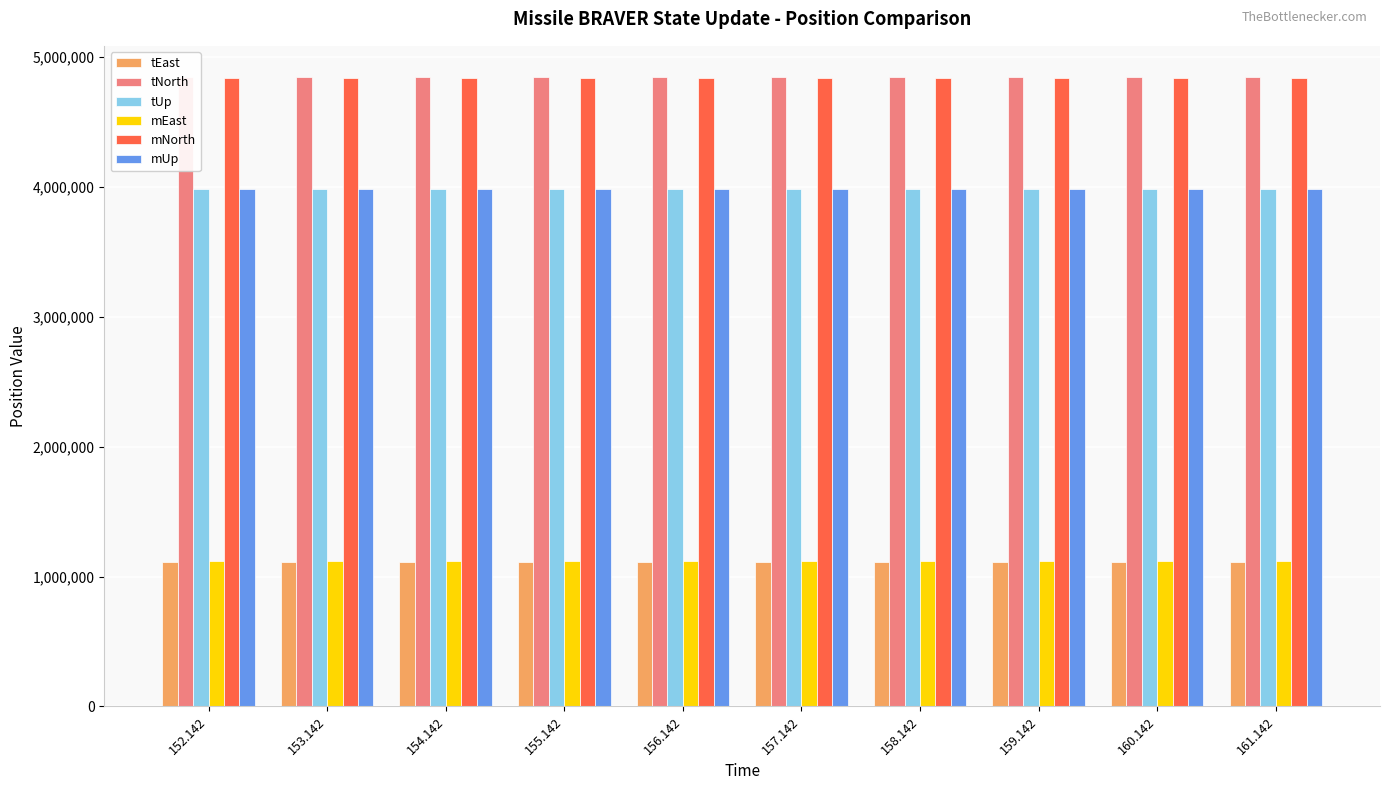

List the labels in order of tNorth value, largest first.

152.142, 153.142, 154.142, 155.142, 156.142, 157.142, 158.142, 159.142, 160.142, 161.142